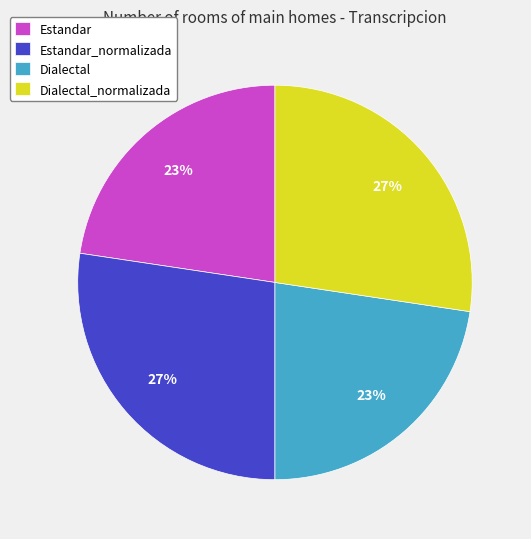

To the nearest percent, what percentage of the pie is Dialectal_normalizada?

27%